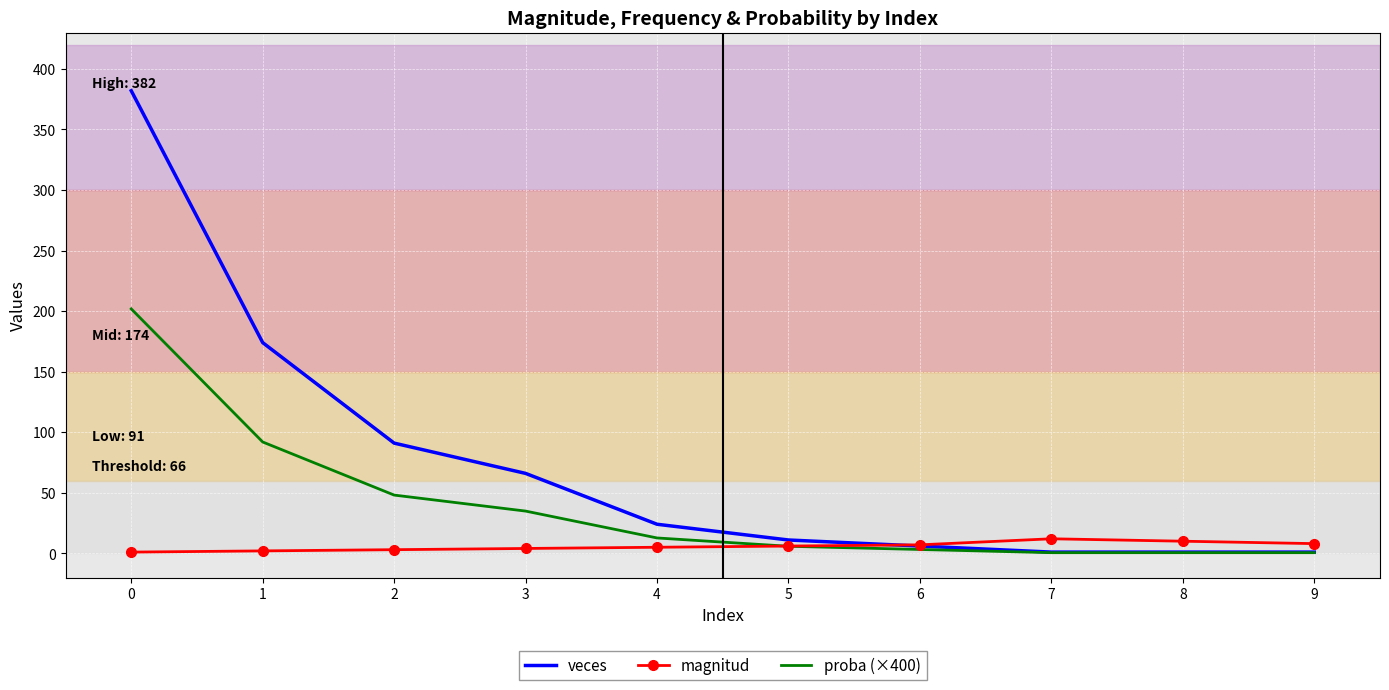

At 3, list the series in order from largest to smallest.

veces, proba (×400), magnitud